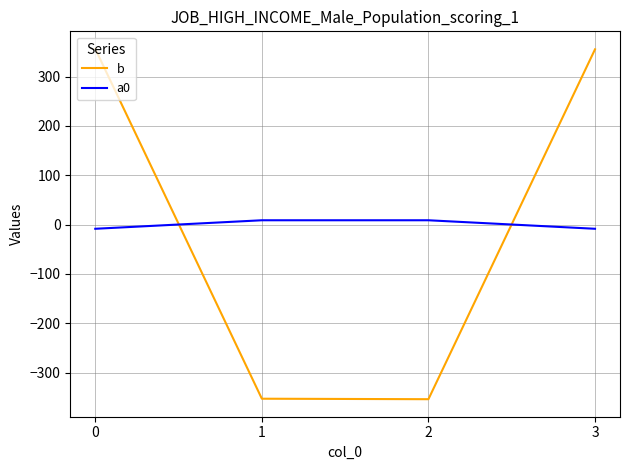

What is the minimum value for a0?

-8.6